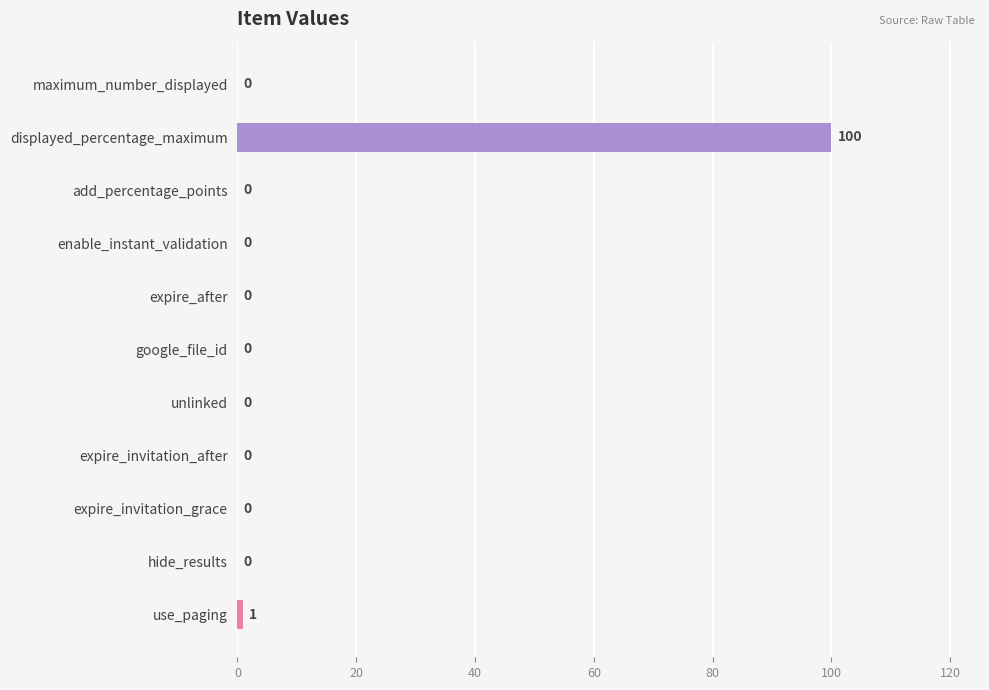

Where is the data nearest to the value 50?

use_paging